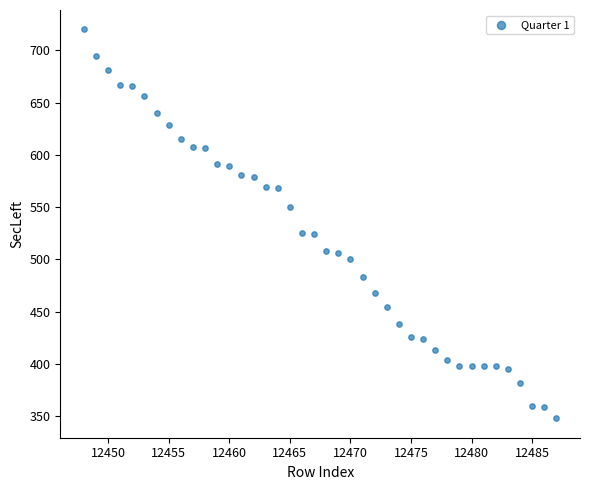

What is the range of X values (max minus min)?

39